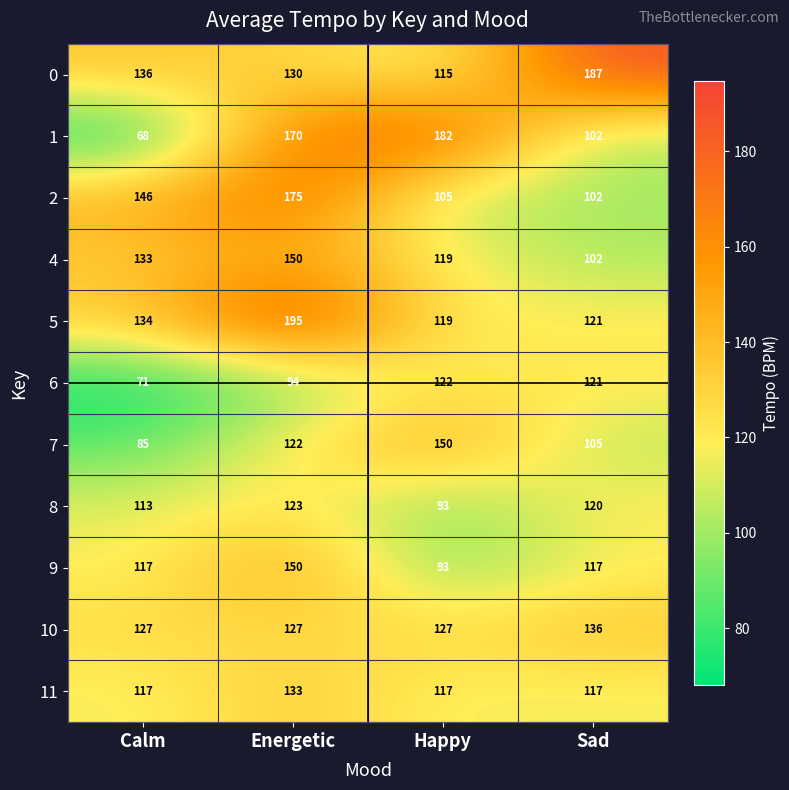

What is the difference between the second highest and minimum values in the 4 series?

31